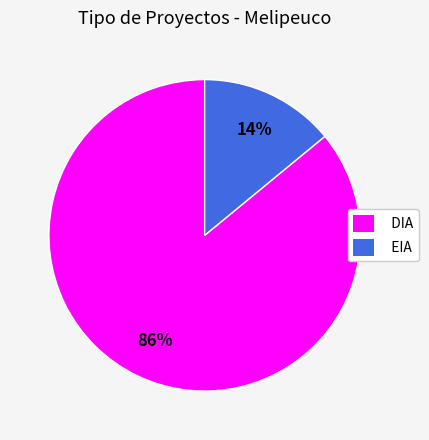

Is it true that EIA is 20% of the pie?

False